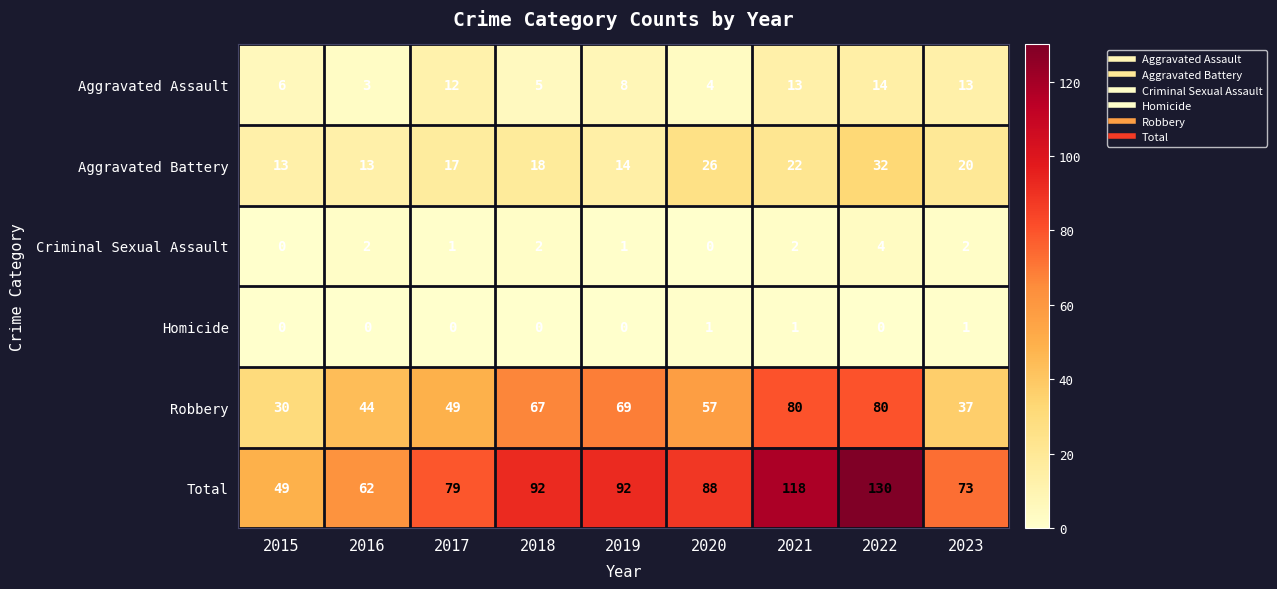

Count the number of categories in the chart.

9